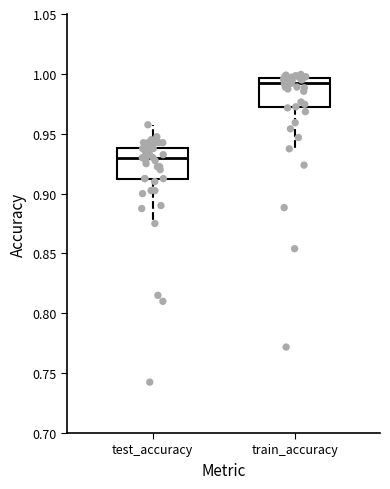

Which box has the lowest median line?

test_accuracy